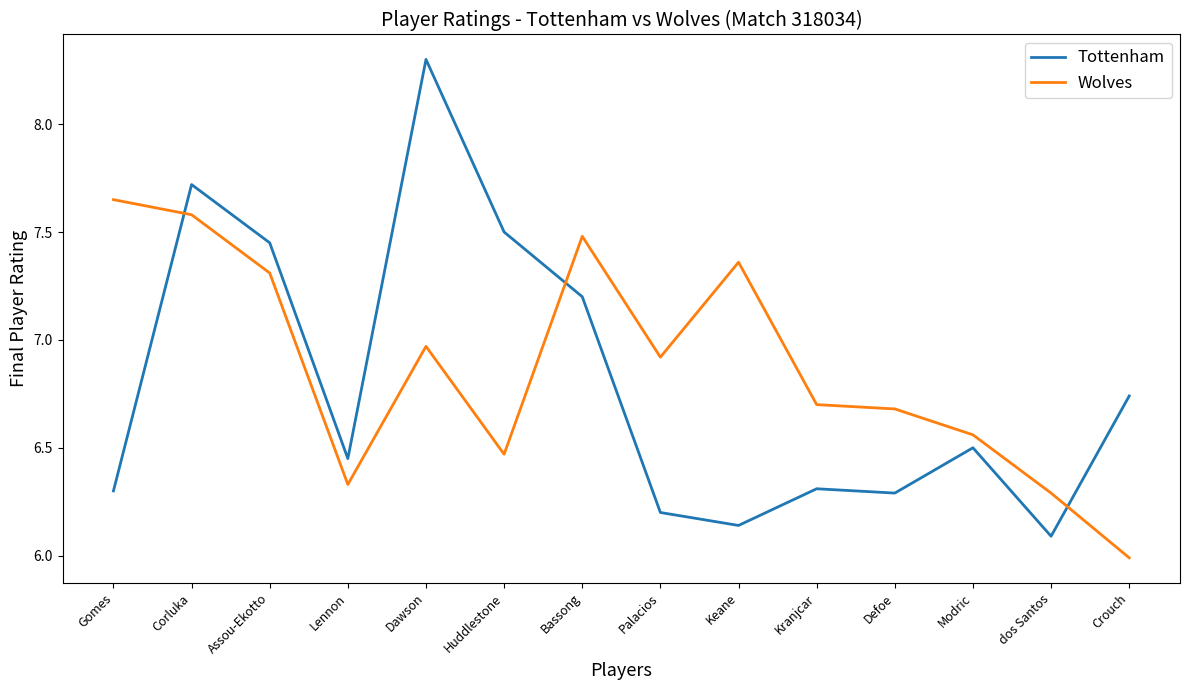

How many values in the Wolves series are below 6?

1